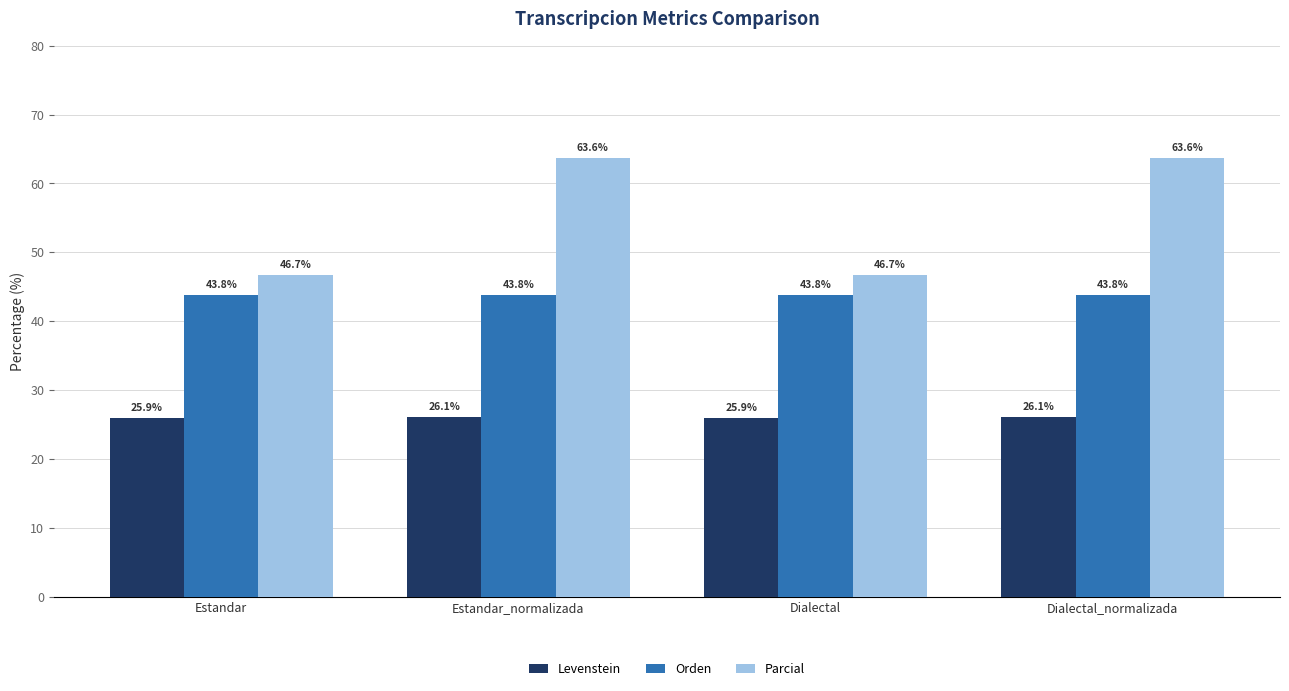

What position from the right is Estandar_normalizada?

3